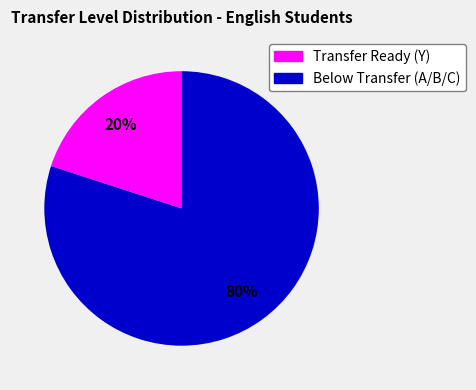

Is there a majority slice in this chart?

Yes